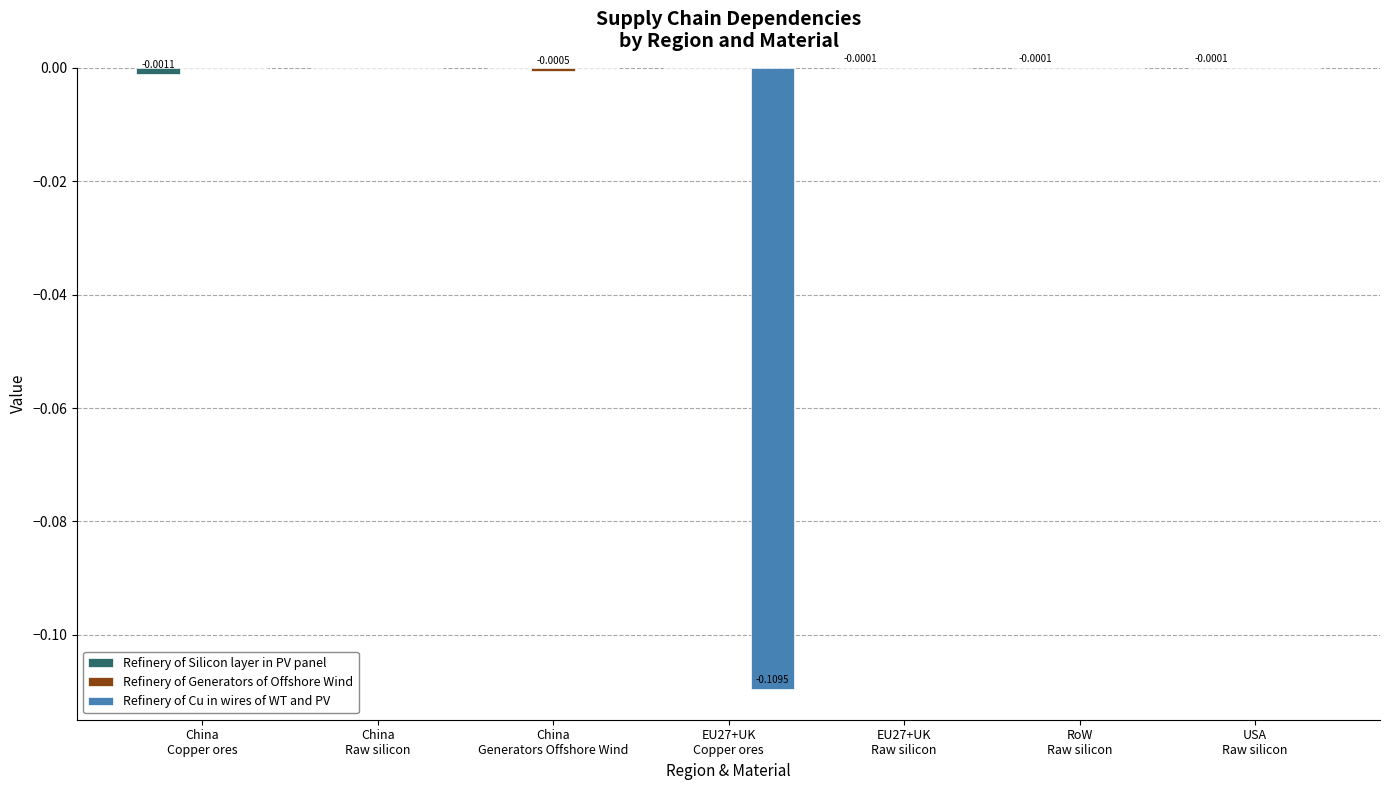

At which label is Refinery of Cu in wires of WT and PV closest to 0?

China
Copper ores